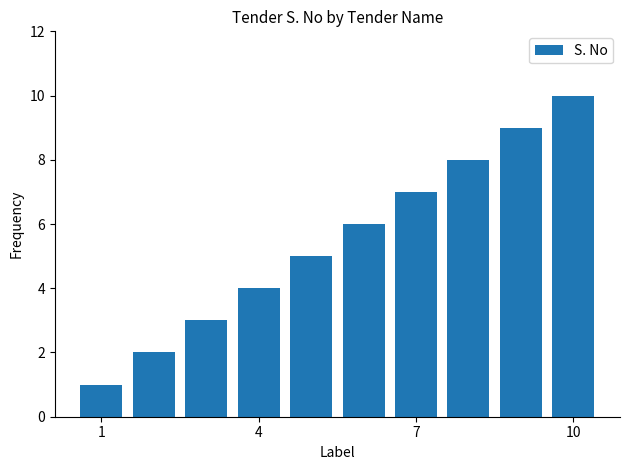

Reading right to left, extract all data points from this chart.

10	9	8	7	6	5	4	3	2	1